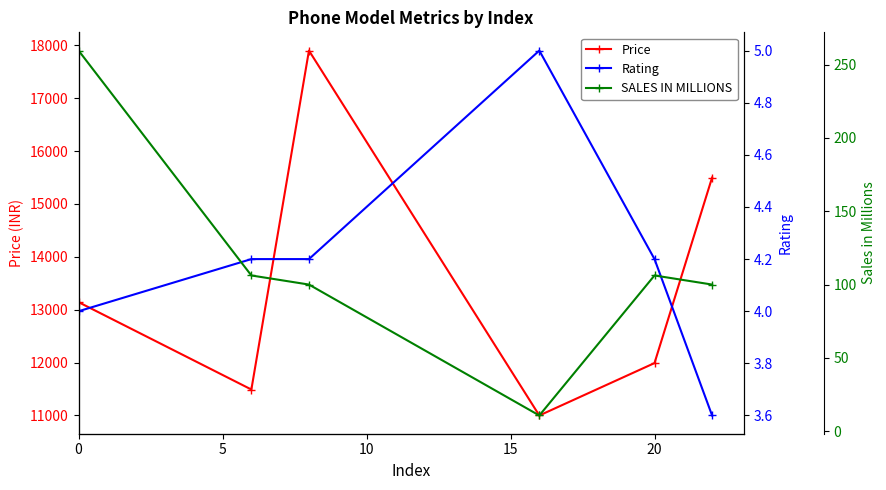

What is the difference between the second highest and minimum values in the Rating series?

0.6